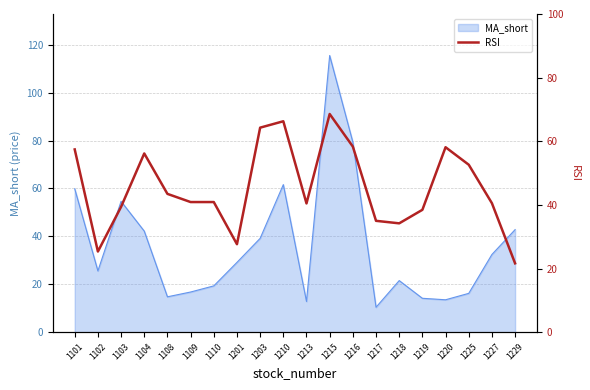

What is the minimum value for MA_short?

10.4